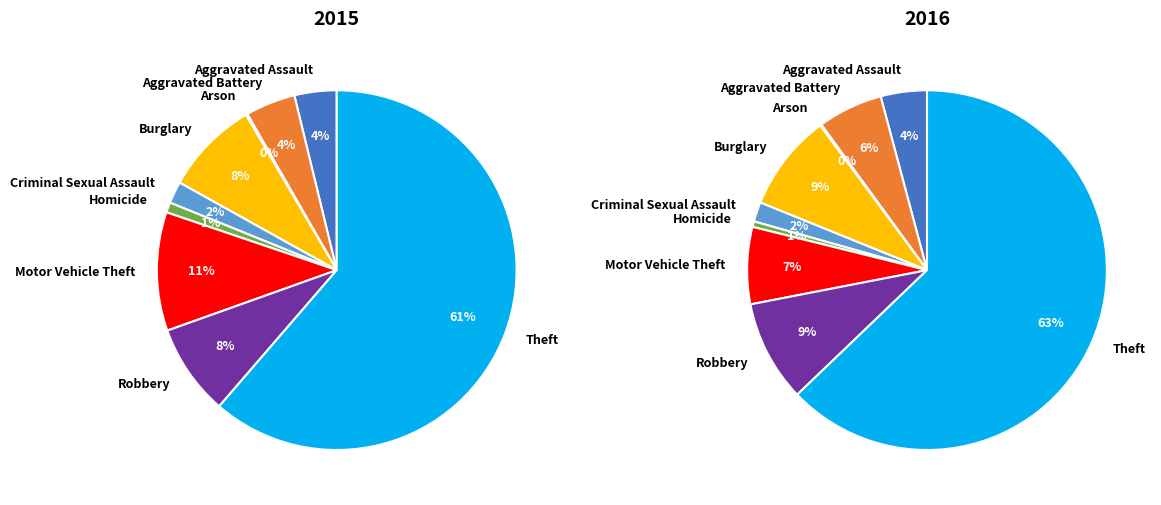

What is the largest slice in the pie chart?

Theft